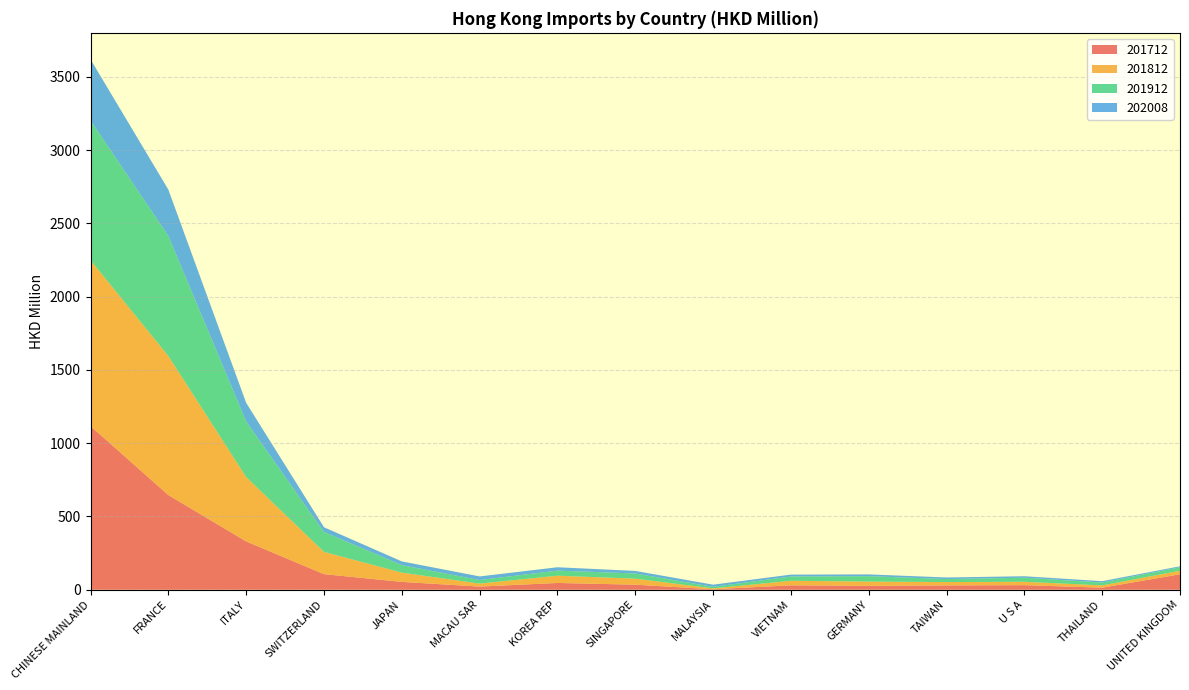

Reading left to right, list all the values displayed in this chart.

201712: 1117.1	646.3	329.9	106.5	53.7	21.6	46.4	34.6	3.5	30.3	26.8	29.7	31.3	14.2	105.7
201812: 1131.4	948.4	439.2	151.8	63.2	20.4	49.5	41.0	5.8	30.9	28.9	22.8	23.1	15.6	24.1
201912: 953.4	820.1	379.0	136.1	51.4	24.2	34.8	35.4	10.5	29.3	37.1	20.4	27.7	19.5	24.1
202008: 417.1	315.5	127.3	32.2	25.2	24.8	22.9	17.5	14.9	12.8	12.0	10.8	10.1	9.4	6.3